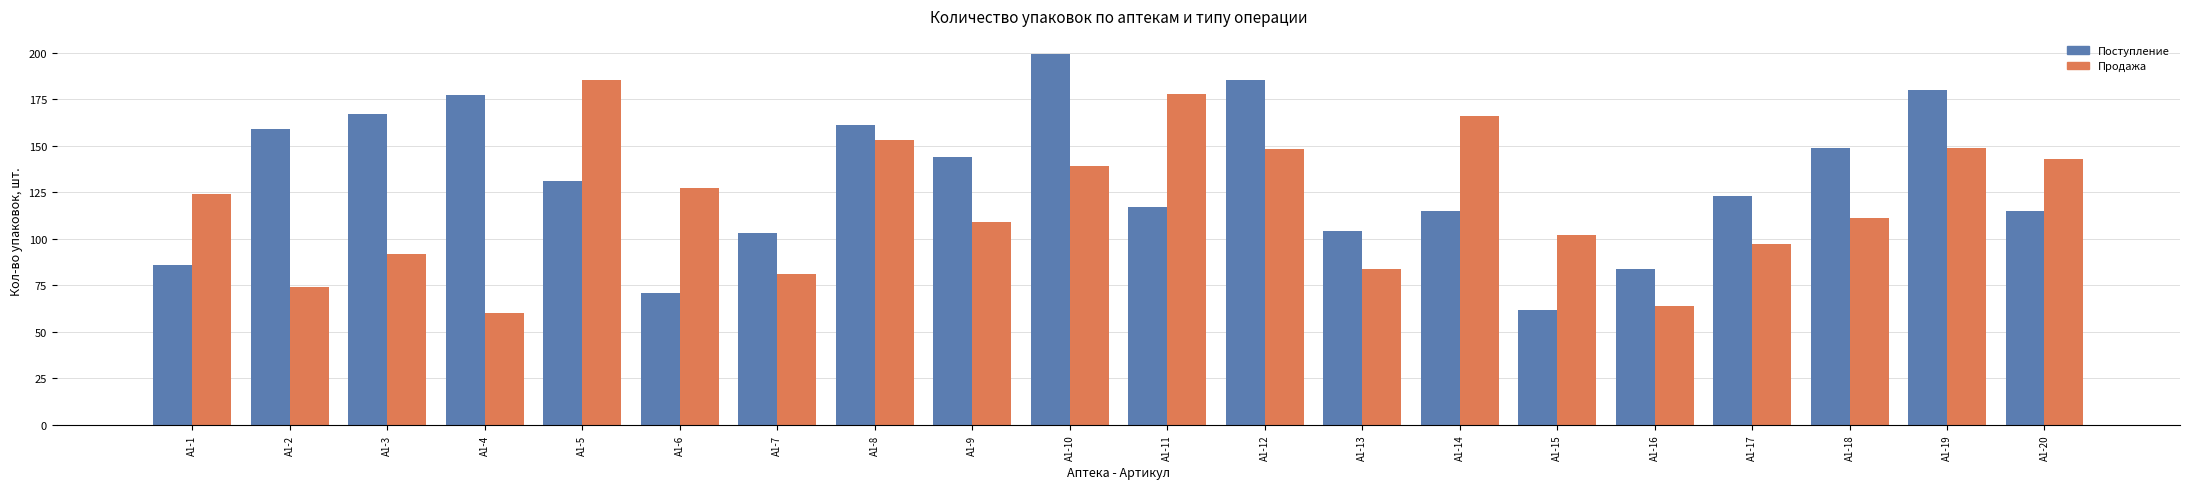

How many data points does each series have?

20